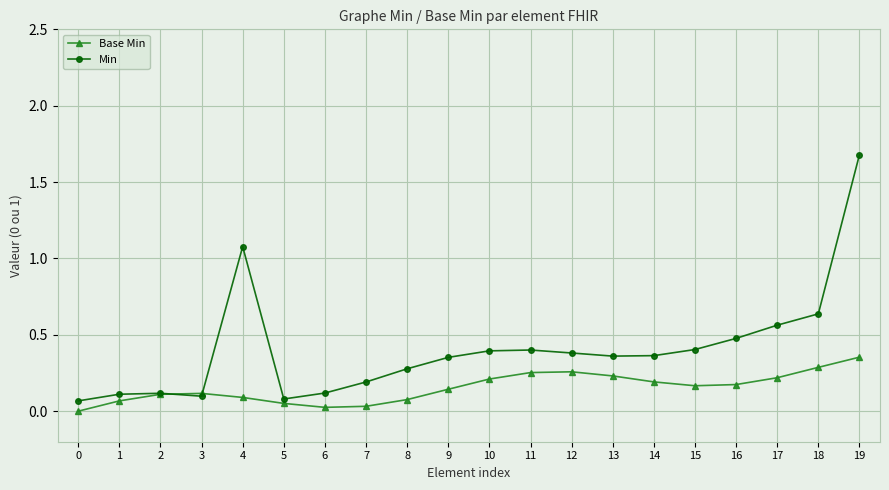

Reading left to right, list all the values displayed in this chart.

Base Min: 0.0	0.1	0.1	0.1	0.1	0.1	0.0	0.0	0.1	0.1	0.2	0.3	0.3	0.2	0.2	0.2	0.2	0.2	0.3	0.4
Min: 0.1	0.1	0.1	0.1	1.1	0.1	0.1	0.2	0.3	0.4	0.4	0.4	0.4	0.4	0.4	0.4	0.5	0.6	0.6	1.7